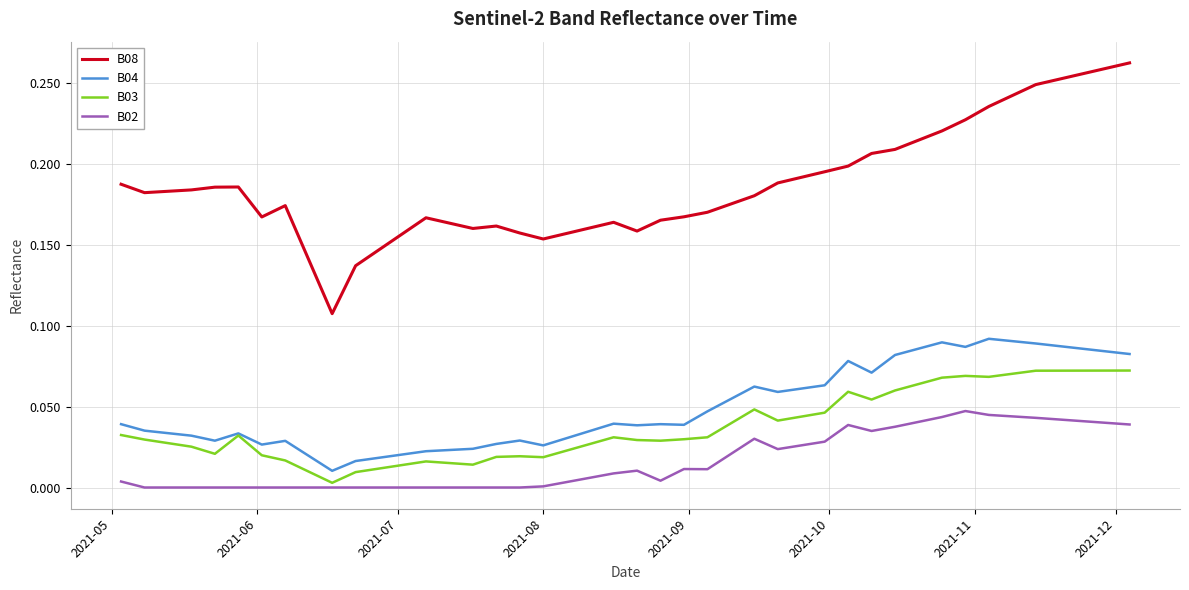

Which series has the widest spread of values?

B08